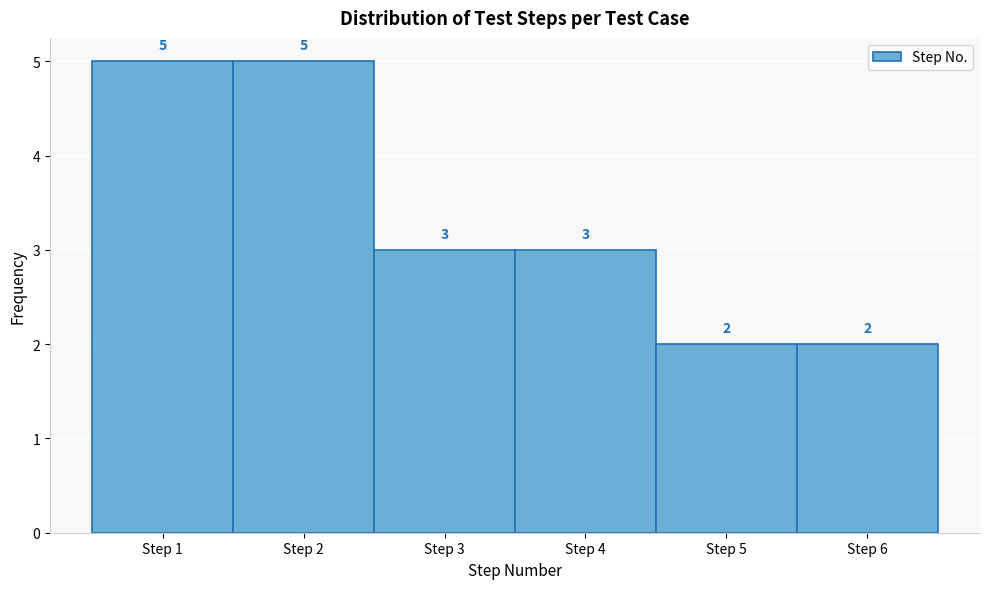

Reading left to right, extract all data points from this chart.

5	5	3	3	2	2